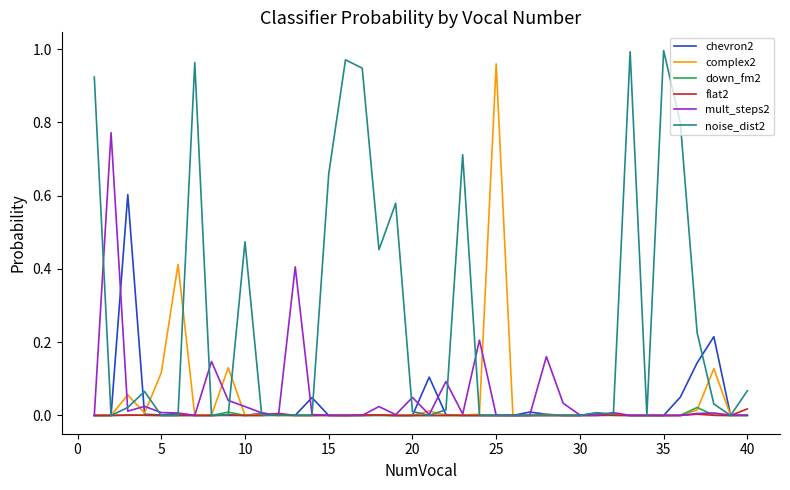

Which series has the largest total across all categories?

noise_dist2